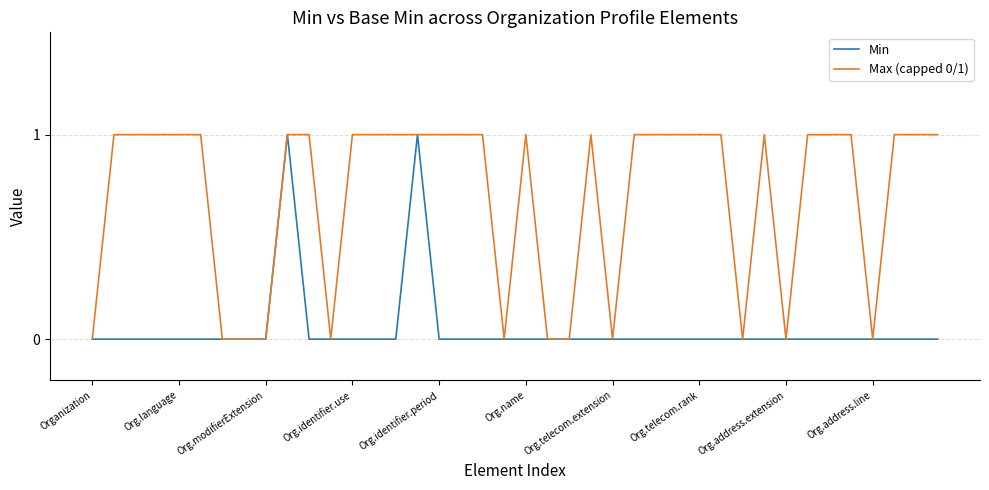

Rank the series by their average value, from highest to lowest.

Max (capped 0/1), Min